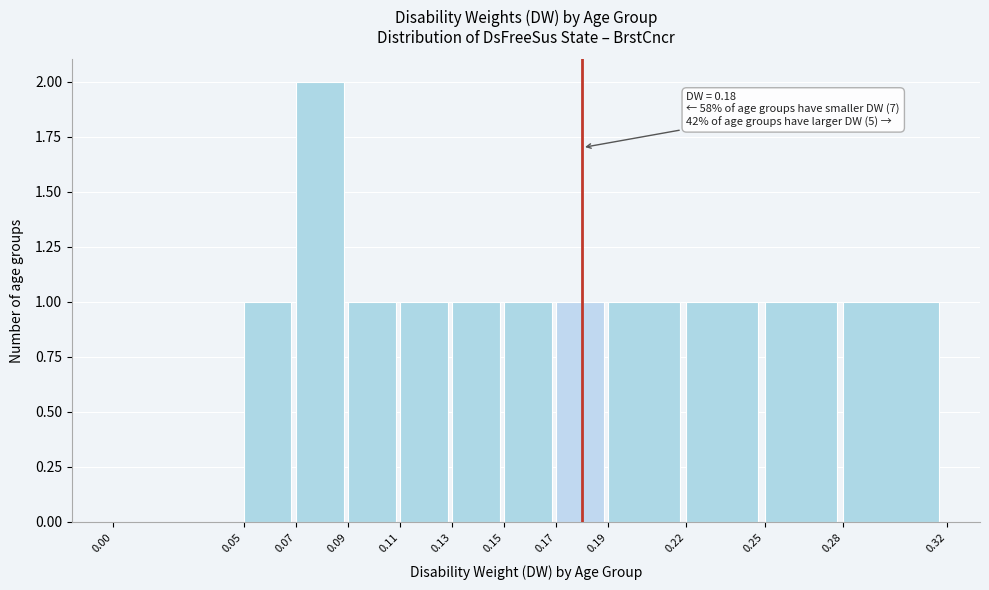

Which range on the x-axis has the tallest bar?

0.07 to 0.09